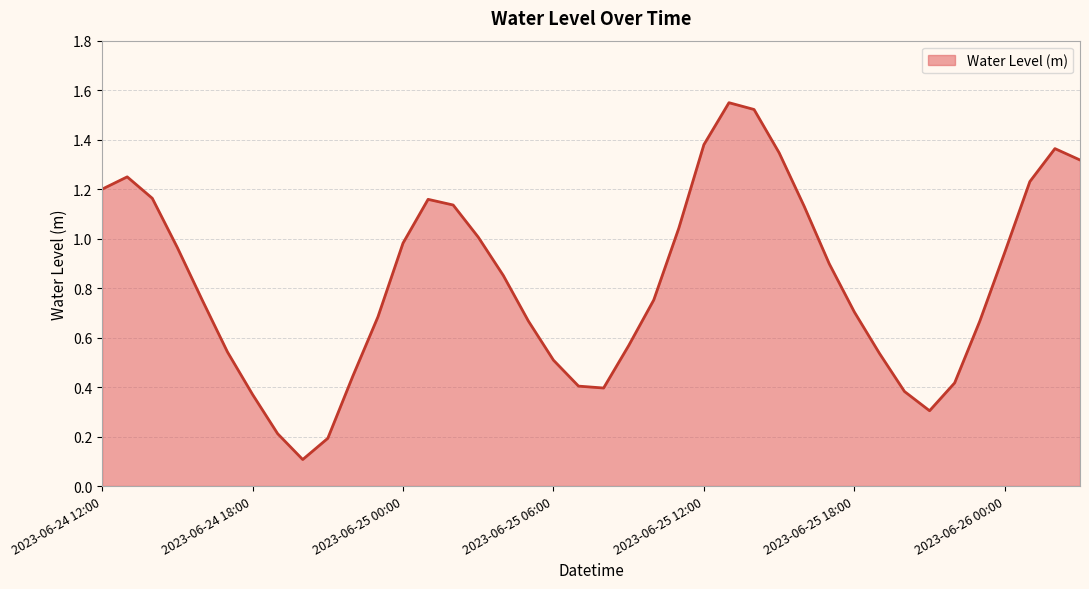

List the labels in order of value, largest first.

2023-06-25 13:00, 2023-06-25 14:00, 2023-06-25 12:00, 2023-06-26 02:00, 2023-06-25 15:00, 2023-06-26 03:00, 2023-06-24 13:00, 2023-06-26 01:00, 2023-06-24 12:00, 2023-06-24 14:00, 2023-06-25 01:00, 2023-06-25 02:00, 2023-06-25 16:00, 2023-06-25 11:00, 2023-06-25 03:00, 2023-06-25 00:00, 2023-06-24 15:00, 2023-06-26 00:00, 2023-06-25 17:00, 2023-06-25 04:00, 2023-06-25 10:00, 2023-06-24 16:00, 2023-06-25 18:00, 2023-06-24 23:00, 2023-06-25 05:00, 2023-06-25 23:00, 2023-06-25 09:00, 2023-06-24 17:00, 2023-06-25 19:00, 2023-06-25 06:00, 2023-06-24 22:00, 2023-06-25 22:00, 2023-06-25 07:00, 2023-06-25 08:00, 2023-06-25 20:00, 2023-06-24 18:00, 2023-06-25 21:00, 2023-06-24 19:00, 2023-06-24 21:00, 2023-06-24 20:00